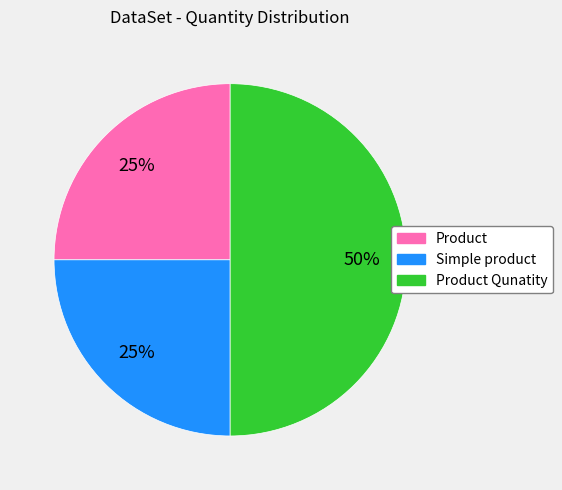

To the nearest percent, what is the average slice percentage?

33%